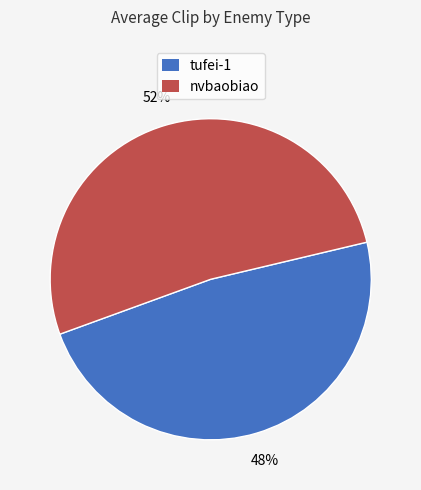

Is the sum of tufei-1 and nvbaobiao greater than half?

Yes